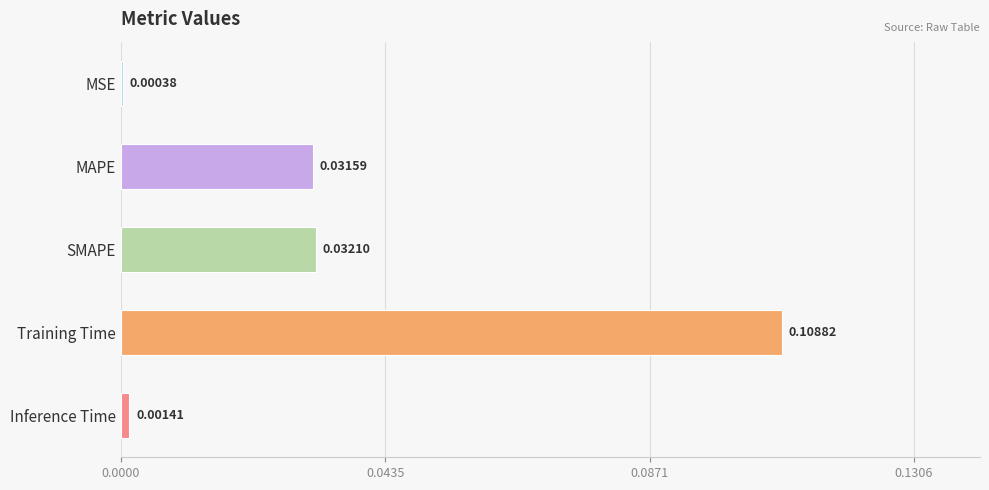

Which category has the highest value across all series?

Training Time